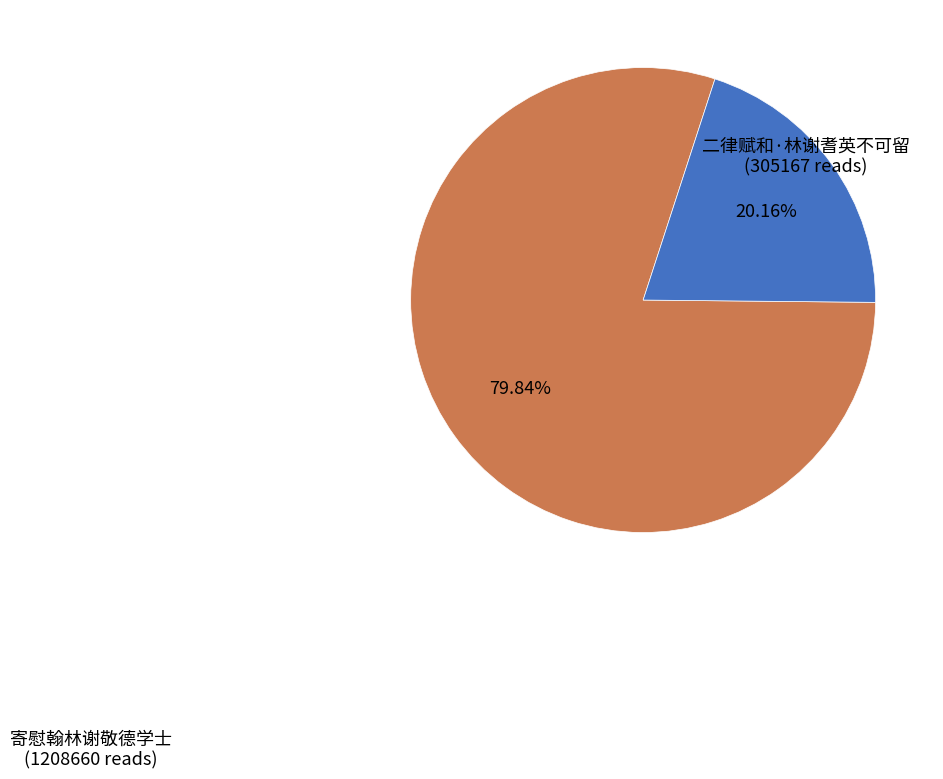

To the nearest percent, what is the combined percentage of 寄慰翰林谢敬德学士 and 二律赋和·林谢耆英不可留?

100%